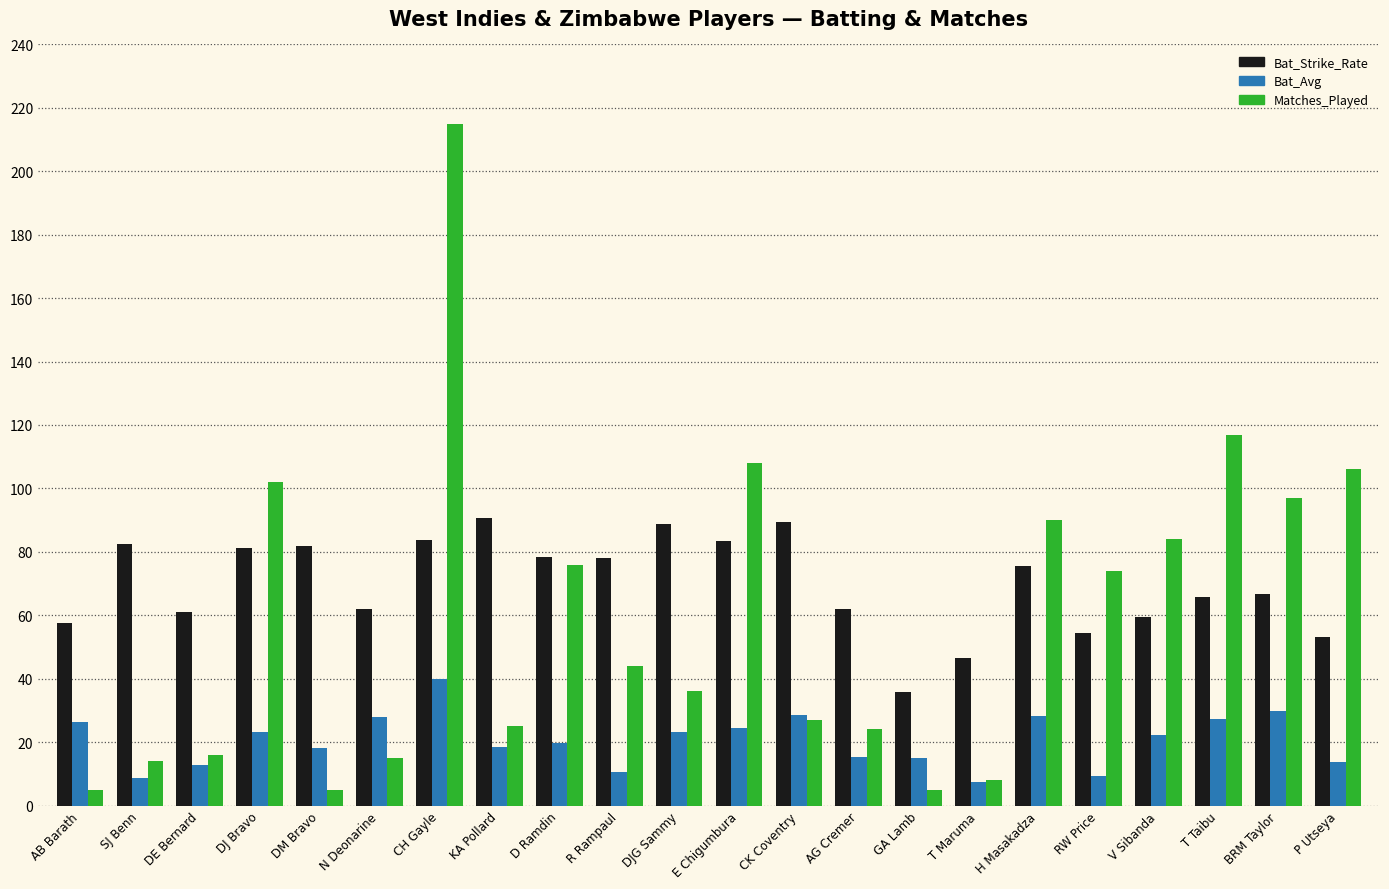

Does the chart contain stacked bars?

No